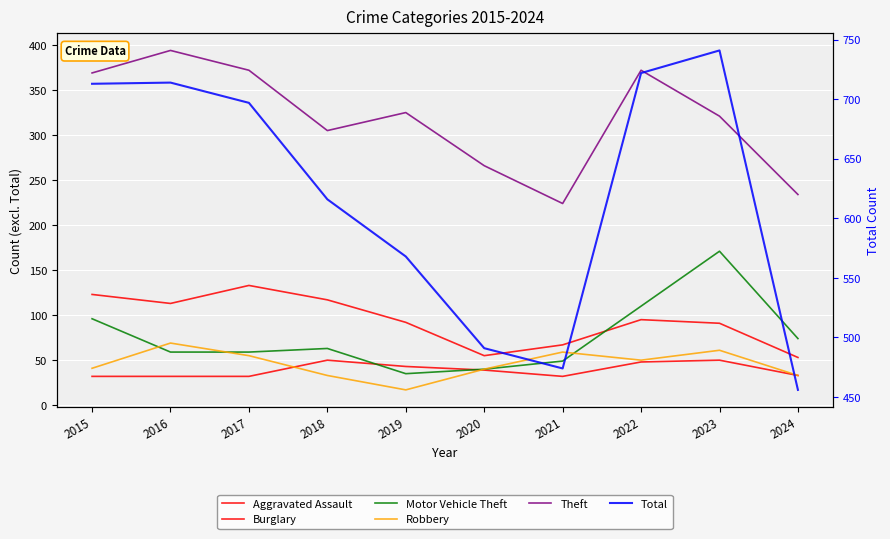

What is the lowest value of the Total series?

456